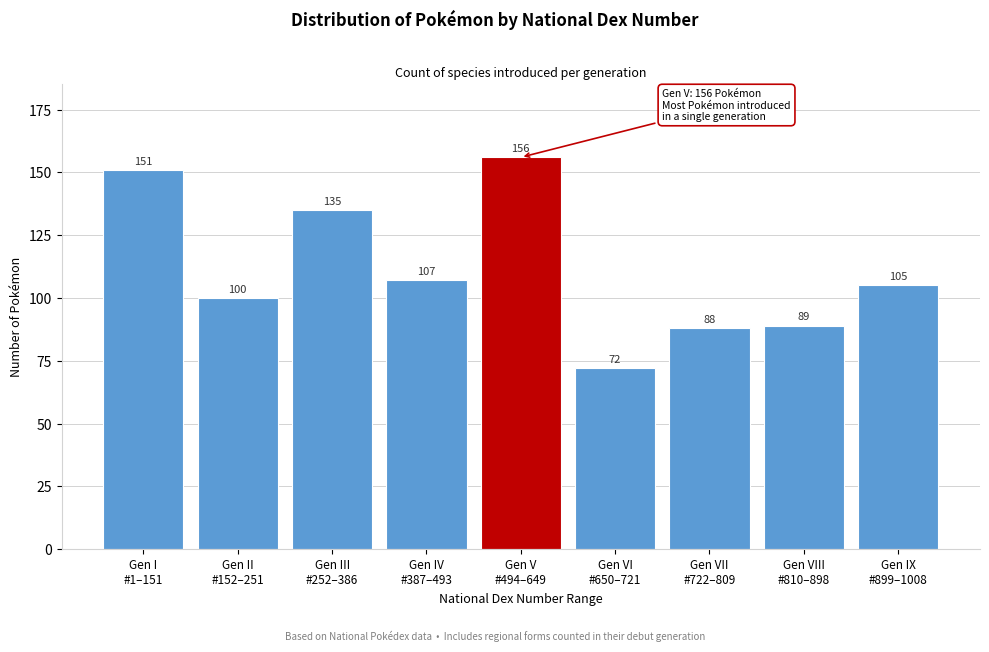

Reading left to right, what are all the values shown in this chart?

151	100	135	107	156	72	88	89	105